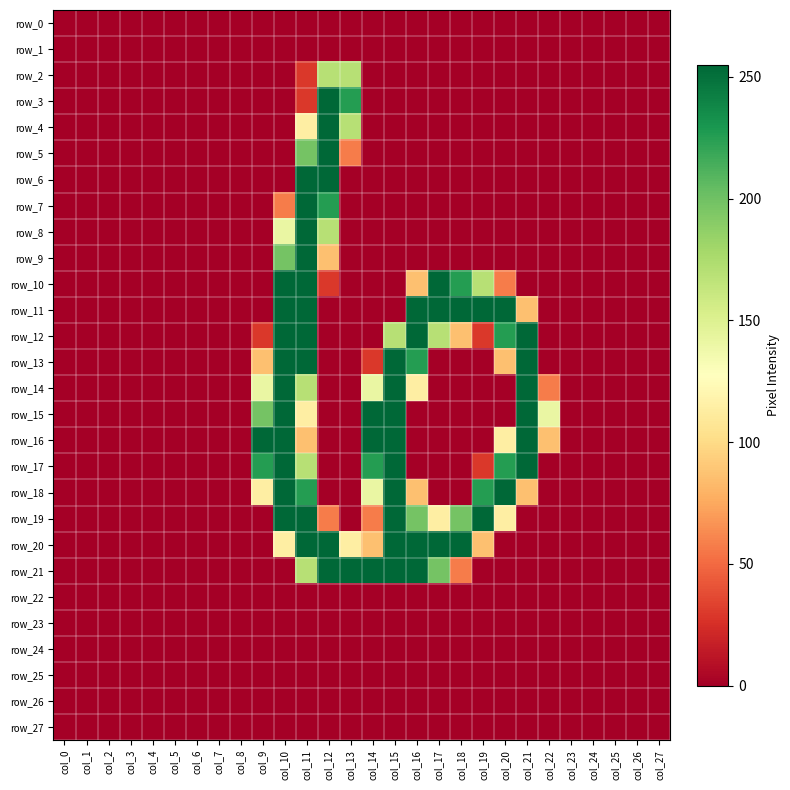

Is it true that row_11 equals 0 at col_1?

True